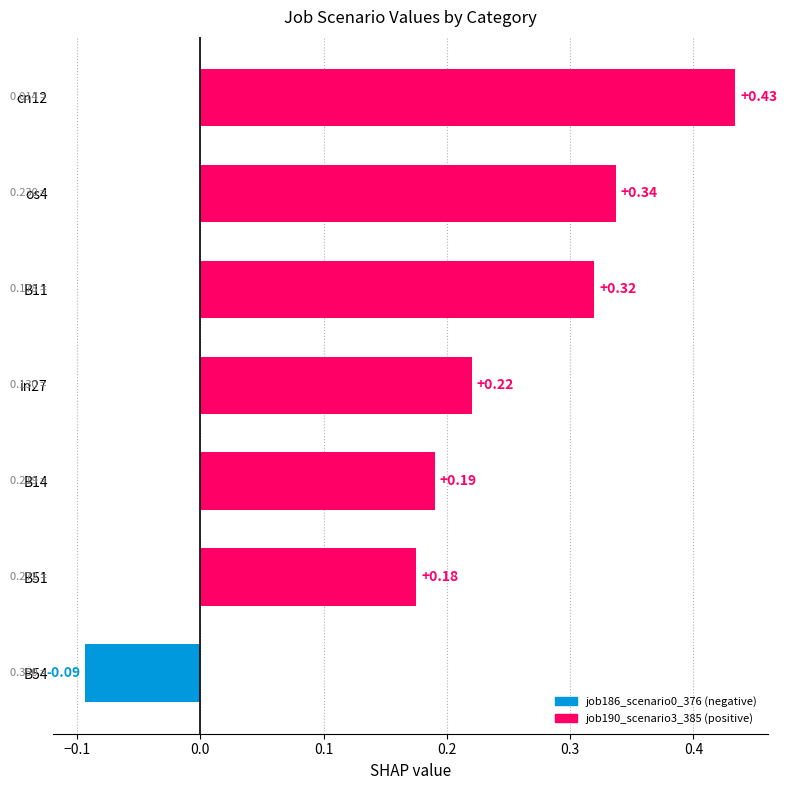

Rank the categories by value from lowest to highest.

B54, B51, B14, in27, B11, os4, cn12